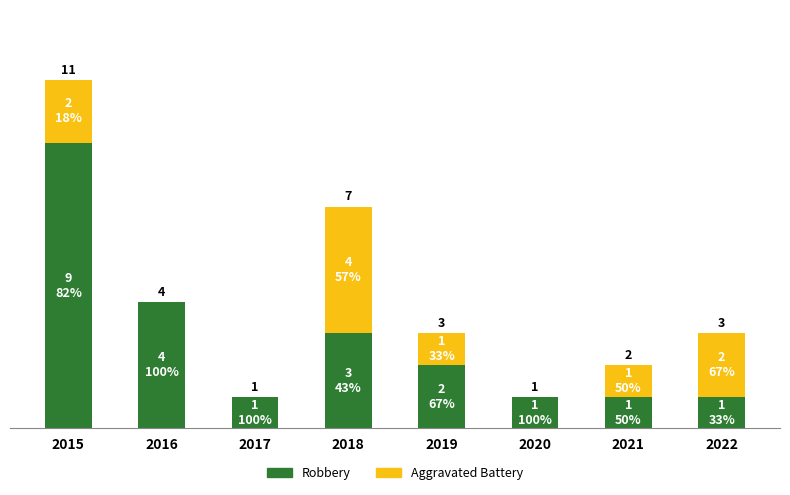

At which label is Aggravated Battery closest to 2?

2015